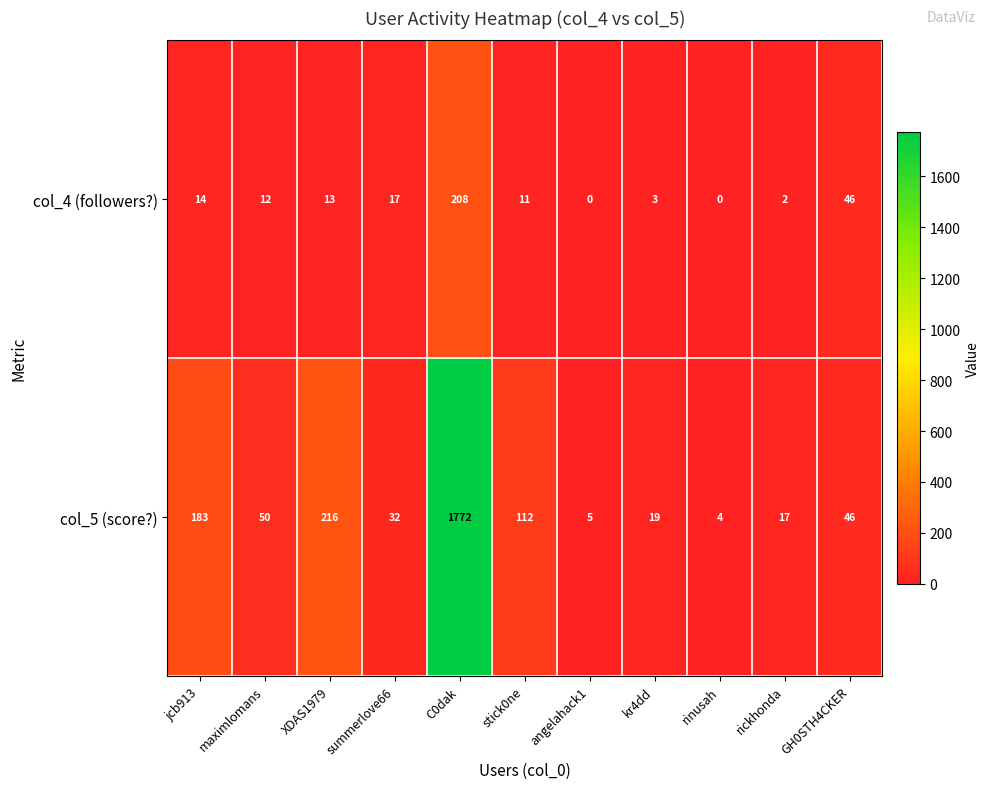

What is the difference between the col_4 (followers?) values at C0dak and kr4dd?

205